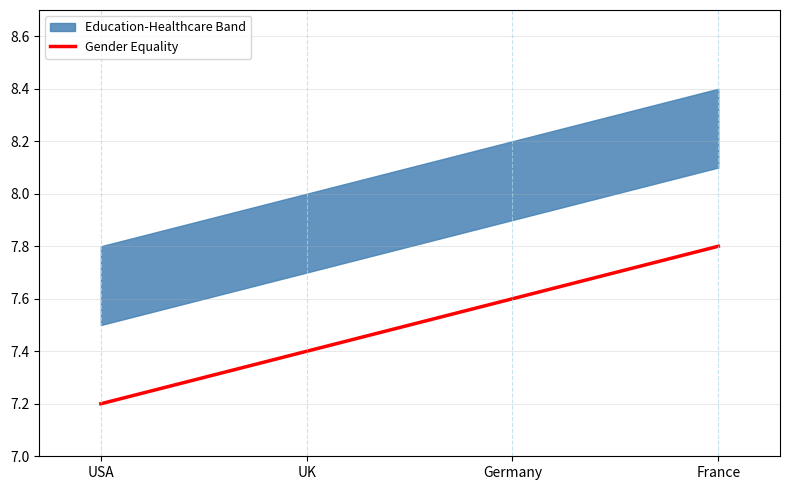

What is the approximate value of Gender Equality at USA?

7.2